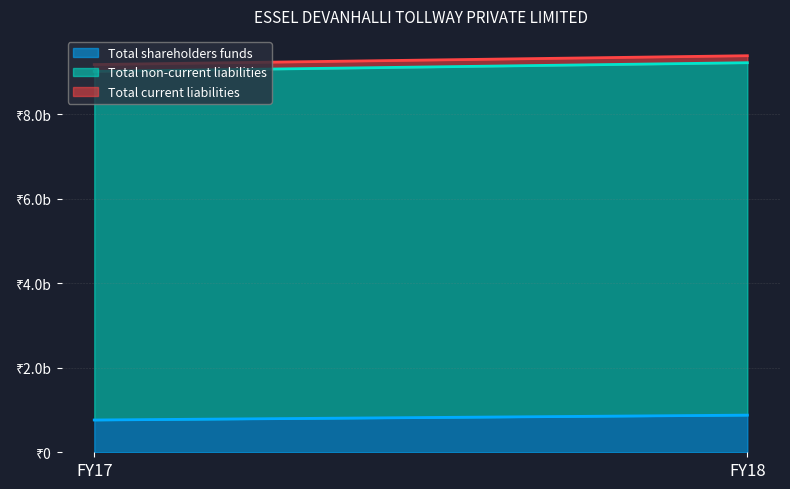

Where is Total current liabilities nearest to the value 163850000?

FY17